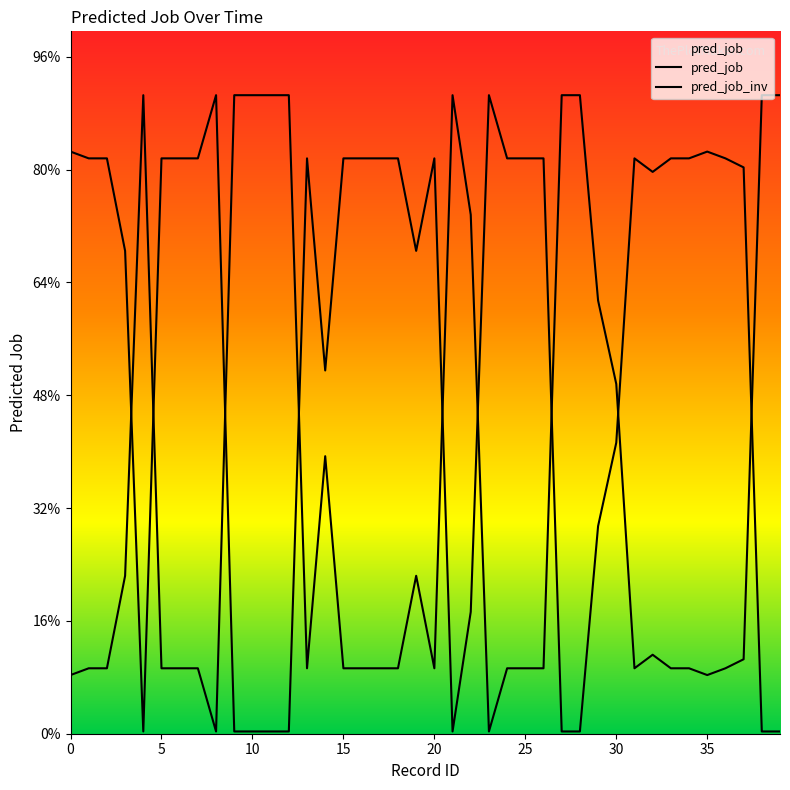

True or false: pred_job and pred_job_inv cross at least once.

True